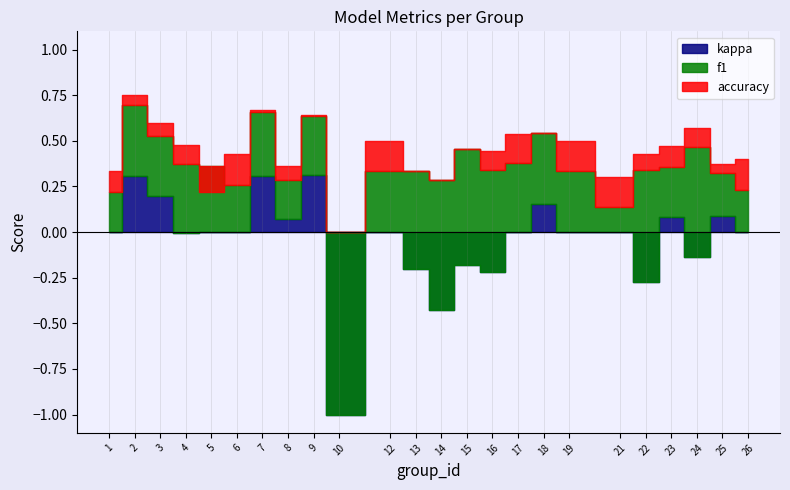

Reading right to left, transcribe all the data shown in this chart.

f1: 26=0.2	25=0.3	24=0.5	23=0.4	22=0.3	21=0.1	19=0.3	18=0.5	17=0.4	16=0.3	15=0.5	14=0.3	13=0.3	12=0.3	10=0.0	9=0.6	8=0.3	7=0.7	6=0.3	5=0.4	4=0.4	3=0.5	2=0.7	1=0.2
accuracy: 26=0.4	25=0.4	24=0.6	23=0.5	22=0.4	21=0.3	19=0.5	18=0.5	17=0.5	16=0.4	15=0.5	14=0.3	13=0.3	12=0.5	10=0.0	9=0.6	8=0.4	7=0.7	6=0.4	5=0.2	4=0.5	3=0.6	2=0.8	1=0.3
kappa: 26=0.0	25=0.1	24=-0.1	23=0.1	22=-0.3	21=0.0	19=0.0	18=0.2	17=0.0	16=-0.2	15=-0.2	14=-0.4	13=-0.2	12=0.0	10=-1.0	9=0.3	8=0.1	7=0.3	6=0.0	5=0.0	4=-0.0	3=0.2	2=0.3	1=0.0